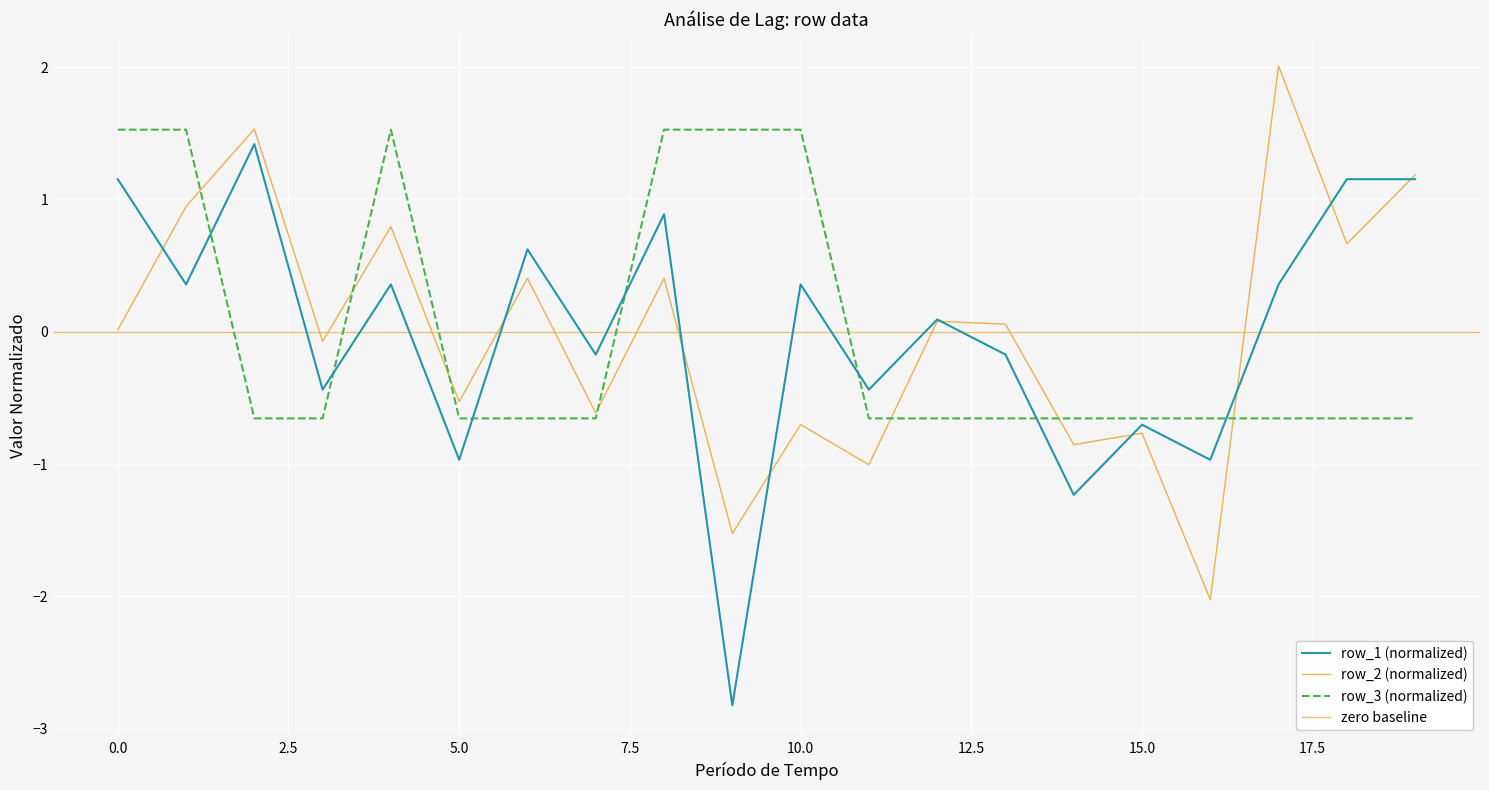

The row_2 series shows 0.1 at 13. True or false?

True